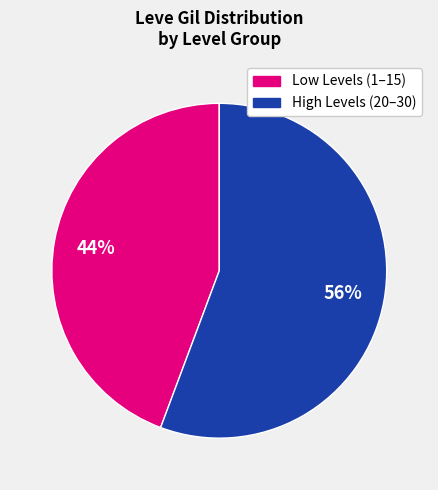

The Low Levels (1–15) slice represents 44% of the pie. True or false?

True